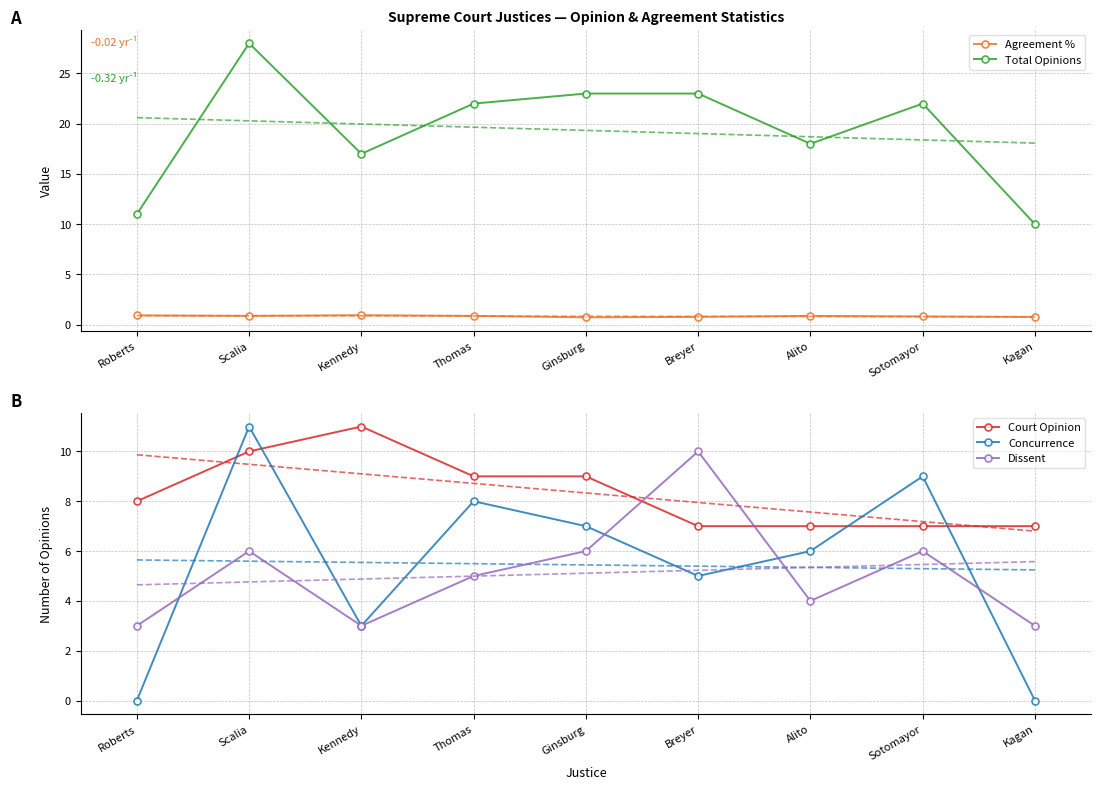

Where is the first local maximum for Agreement %?

Kennedy